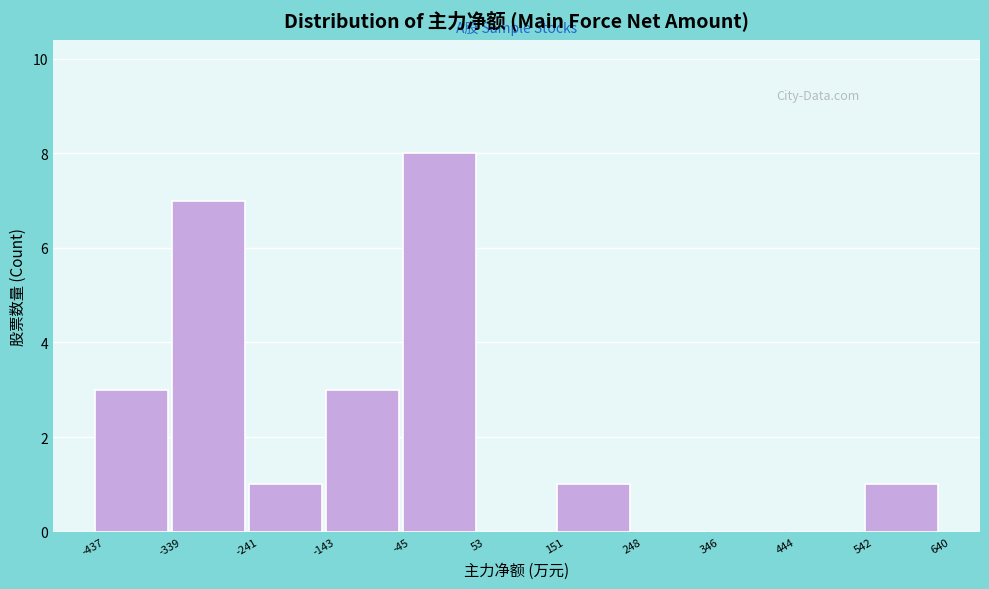

Which range on the x-axis has the tallest bar?

-45 to 53